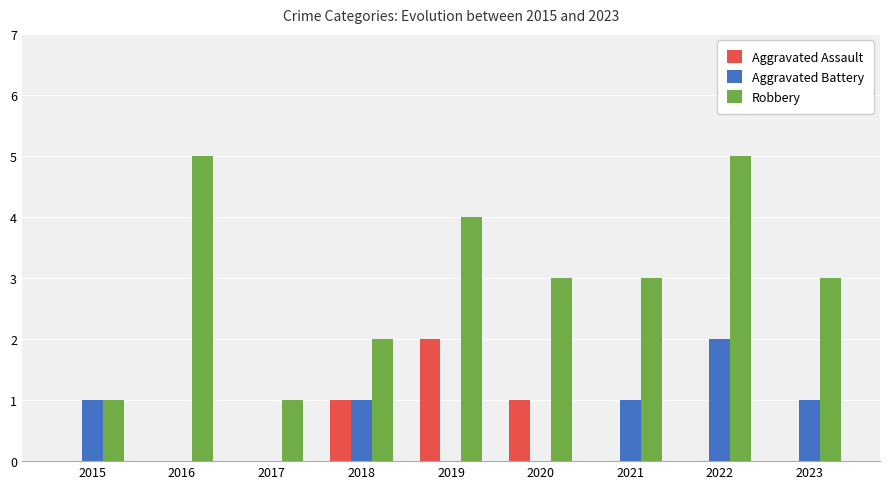

Which category has the highest value in the Aggravated Assault series?

2019